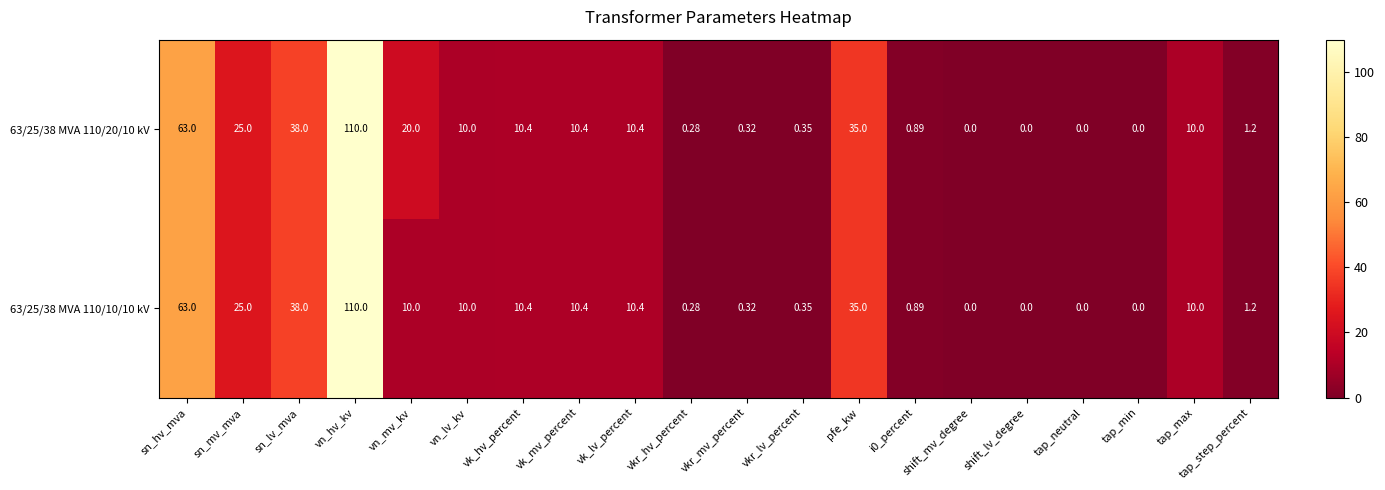

Which category has the highest value across all series?

vn_hv_kv